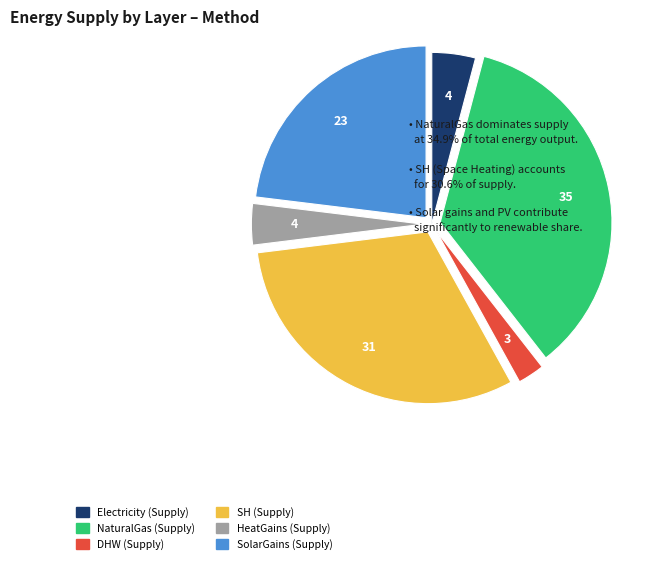

How many slices are in this pie chart?

6